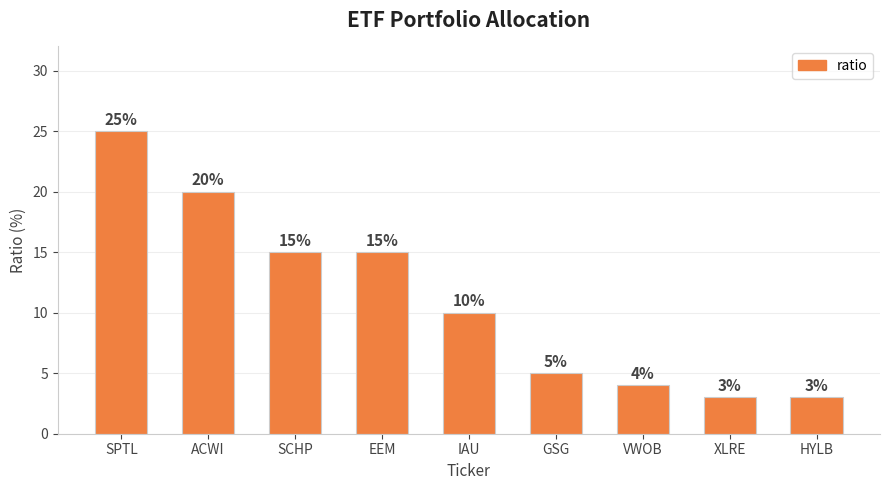

The chart shows a value of 25 at SPTL. True or false?

True